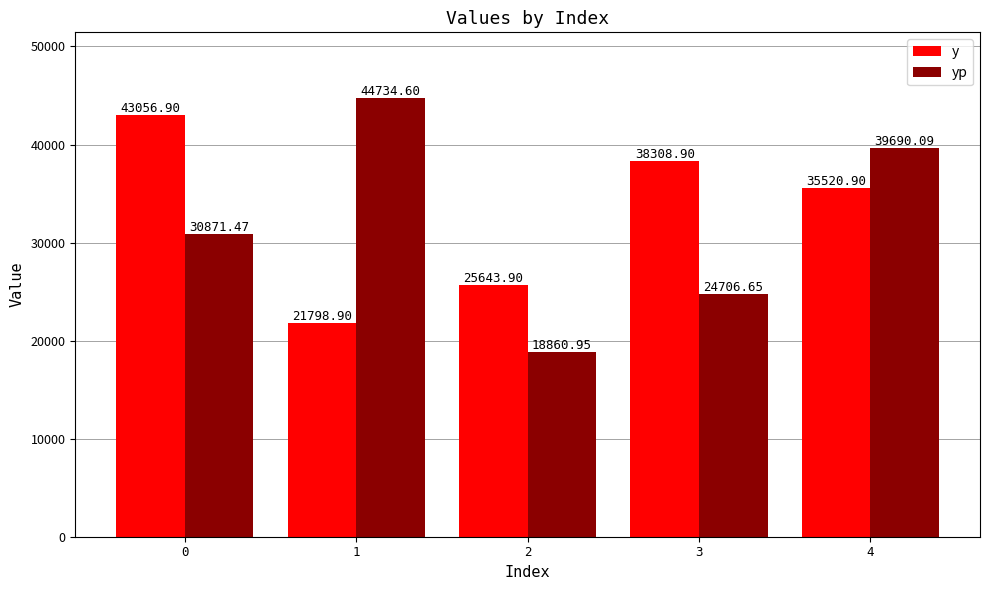

What is the total value across all series at 1?

66533.5